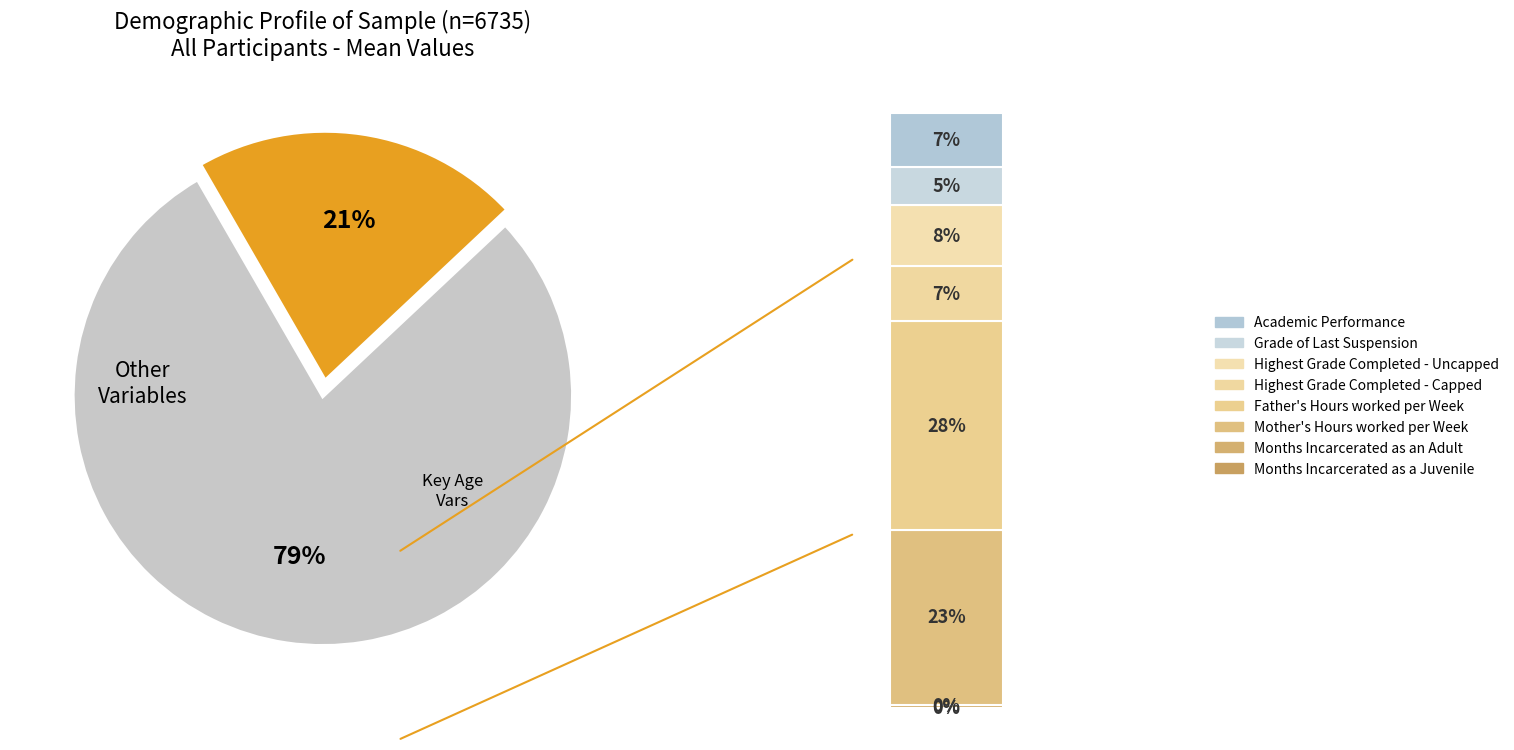

Does Age account for over 50% of the chart?

No